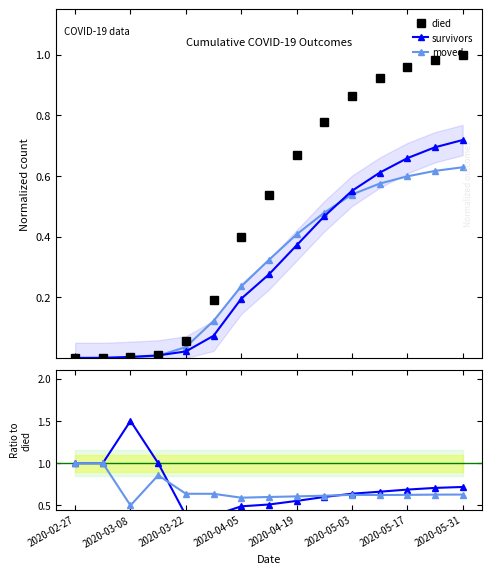

True or false: moved has more than 2 points higher than both neighbors.

False